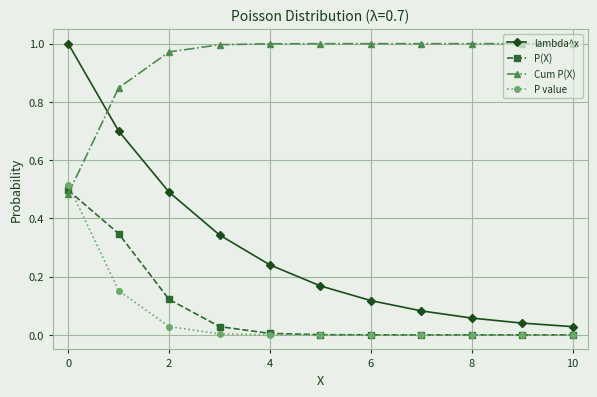

How many intersections are there between Cum P(X) and P value?

1